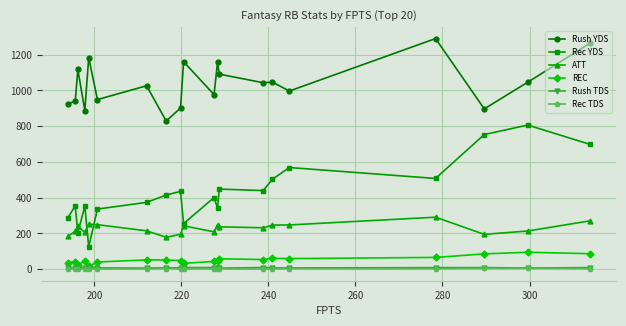

What is the greatest value displayed?

1290.1